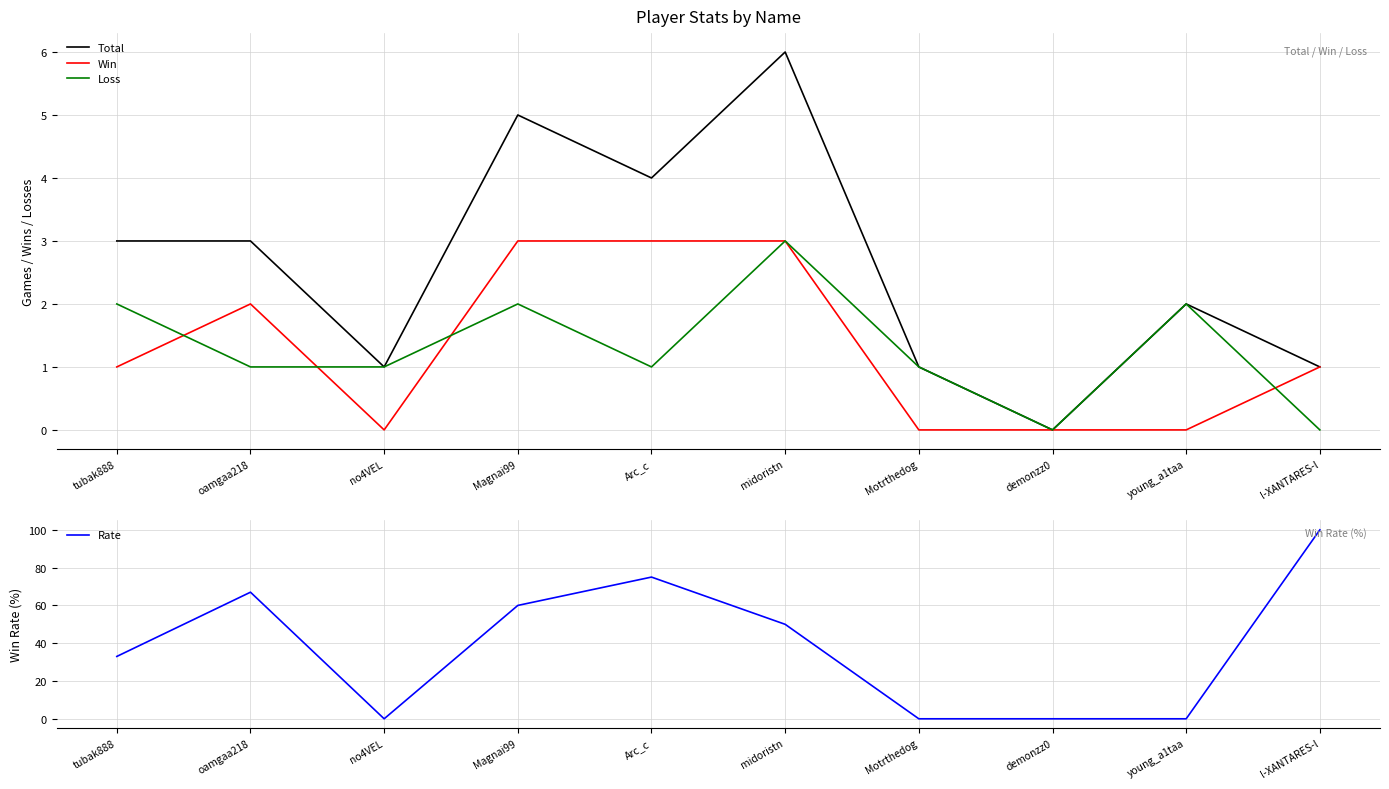

Count the number of data series in this chart.

4